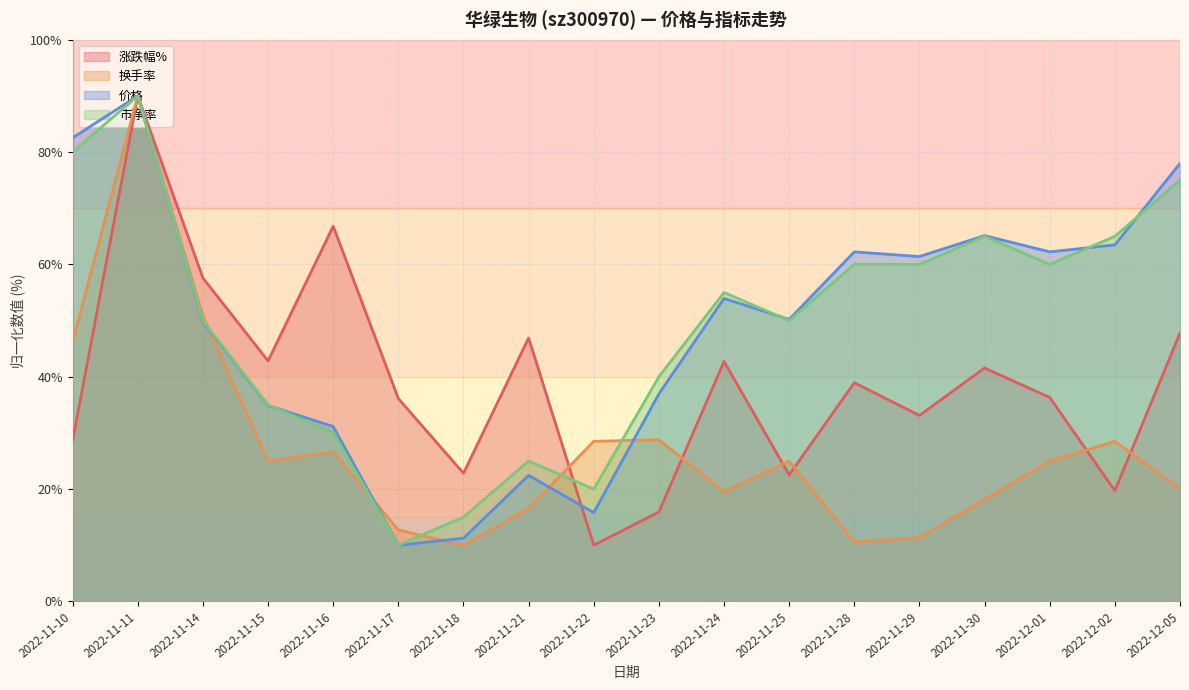

Is the value of 市净率 at 2022-12-01 greater than the value of 价格 at 2022-11-21?

Yes